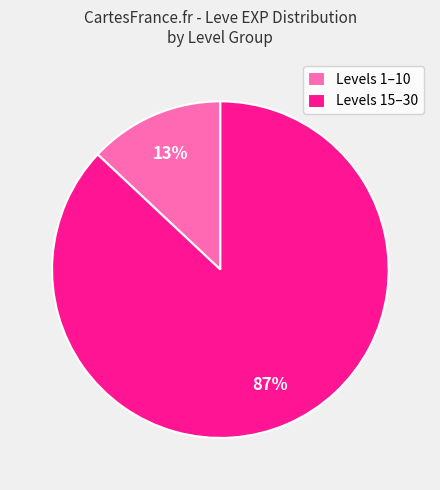

Is it true that Levels 1–10 is 1% of the pie?

False